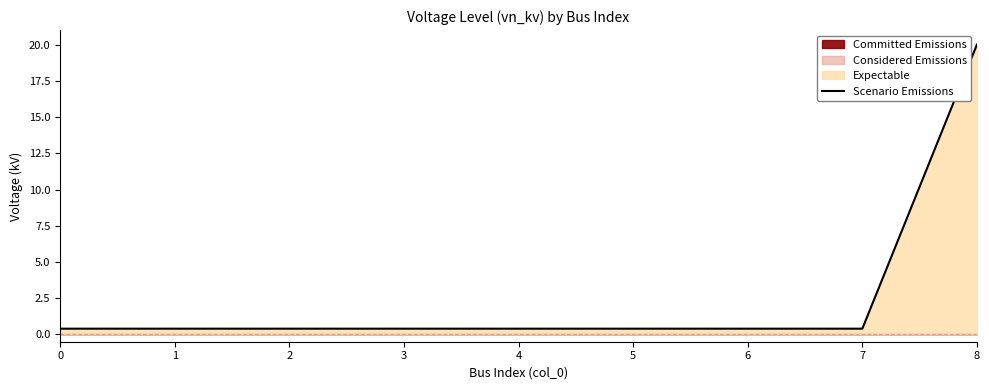

Does the chart display data point markers on the line(s)?

No